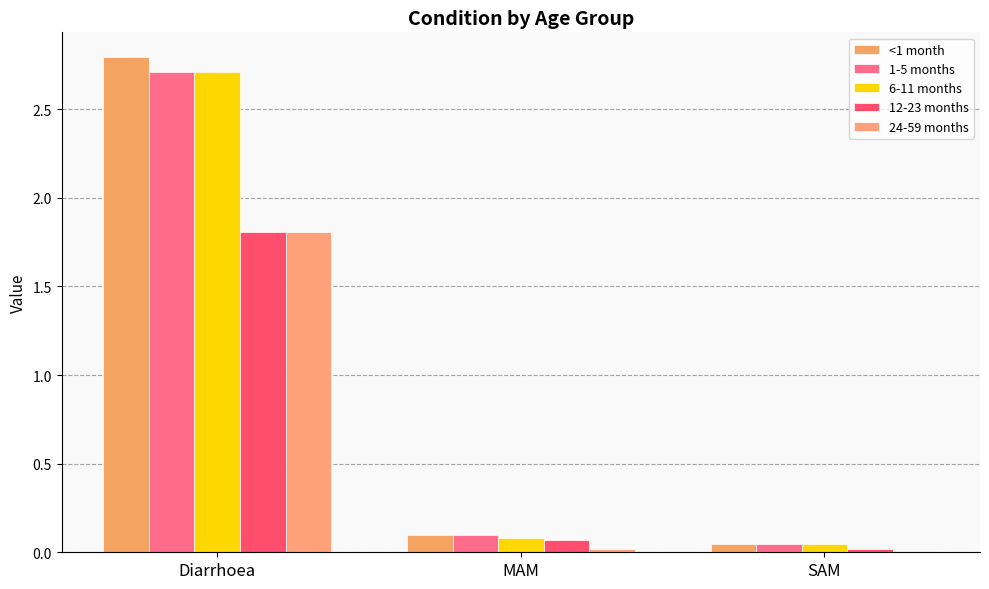

What are all the series names shown in the legend?

<1 month, 1-5 months, 6-11 months, 12-23 months, 24-59 months